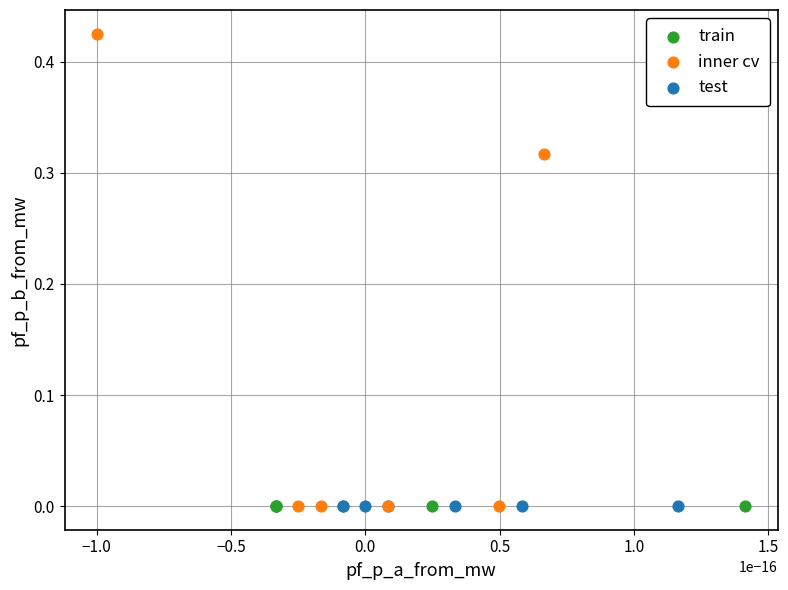

Which series contains the highest Y value?

inner cv